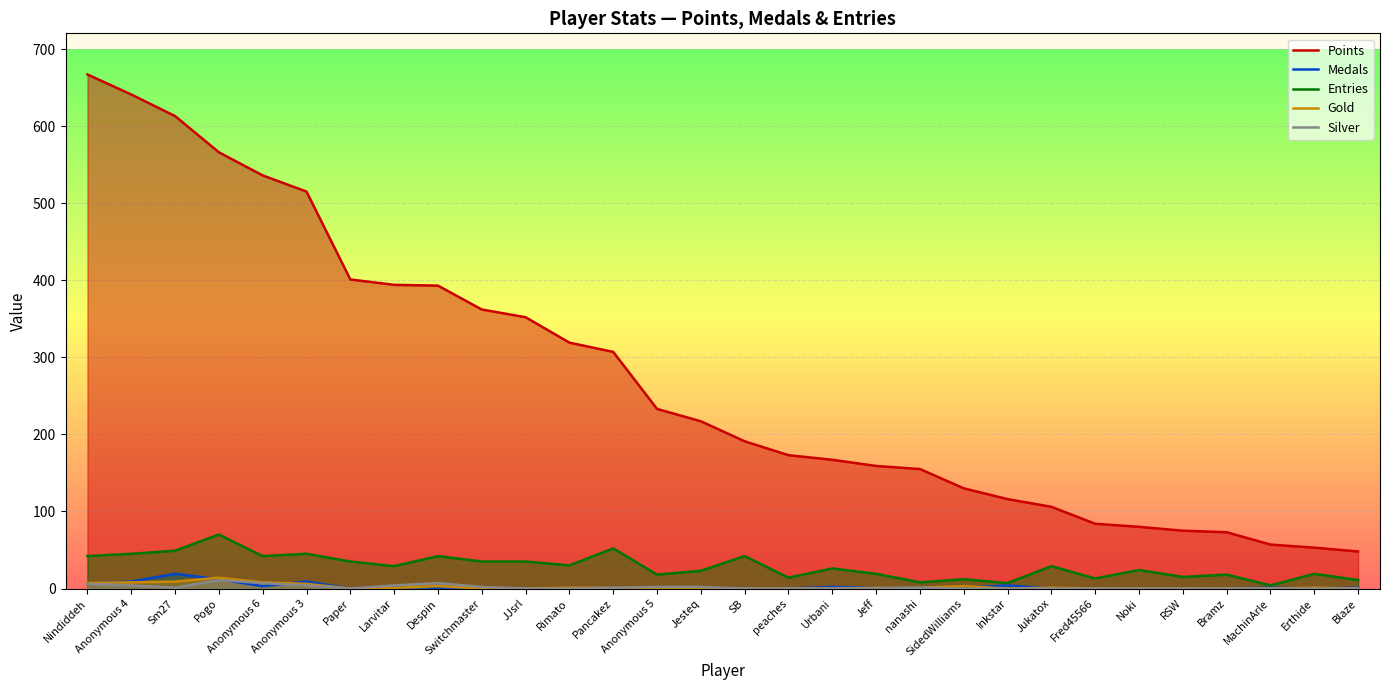

What is the spread (max minus min) of values at Blaze?

48